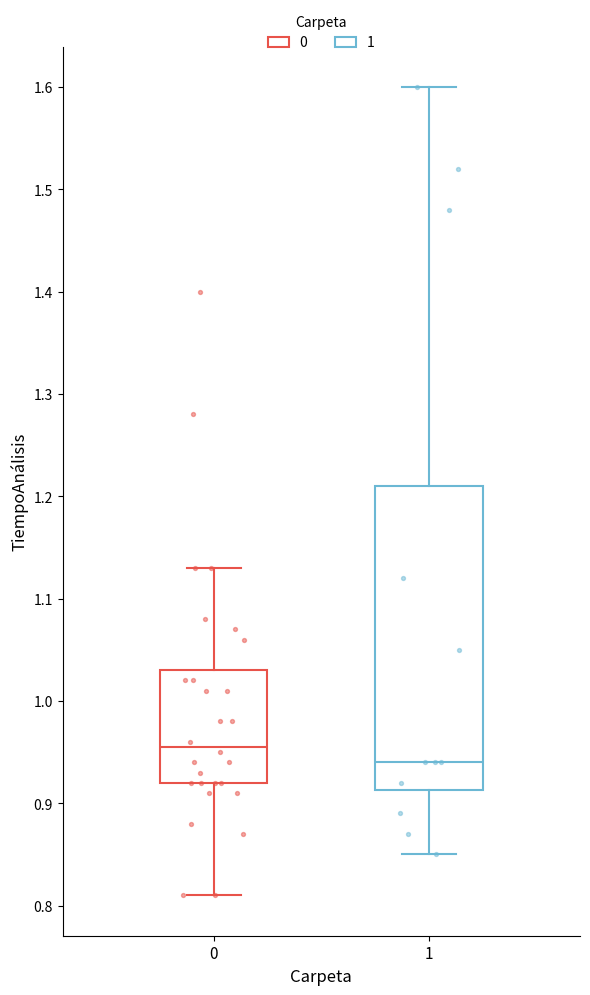

Where is the lower edge of the box at x = 1 on the y-axis? The values are not printed on the chart, so give them approximately, as read against the axis.

0.91